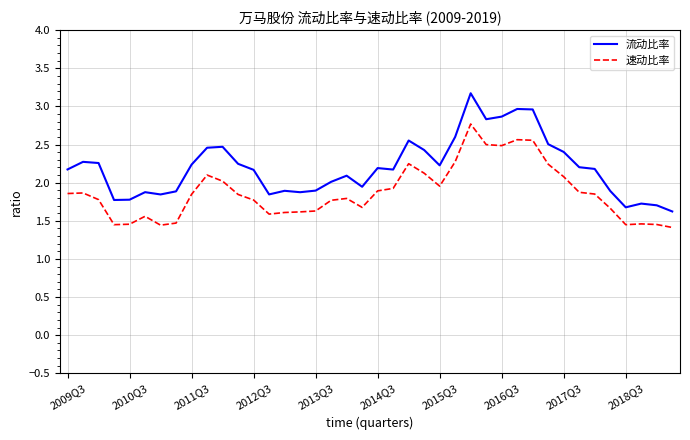

Which series has the largest range (max minus min)?

流动比率